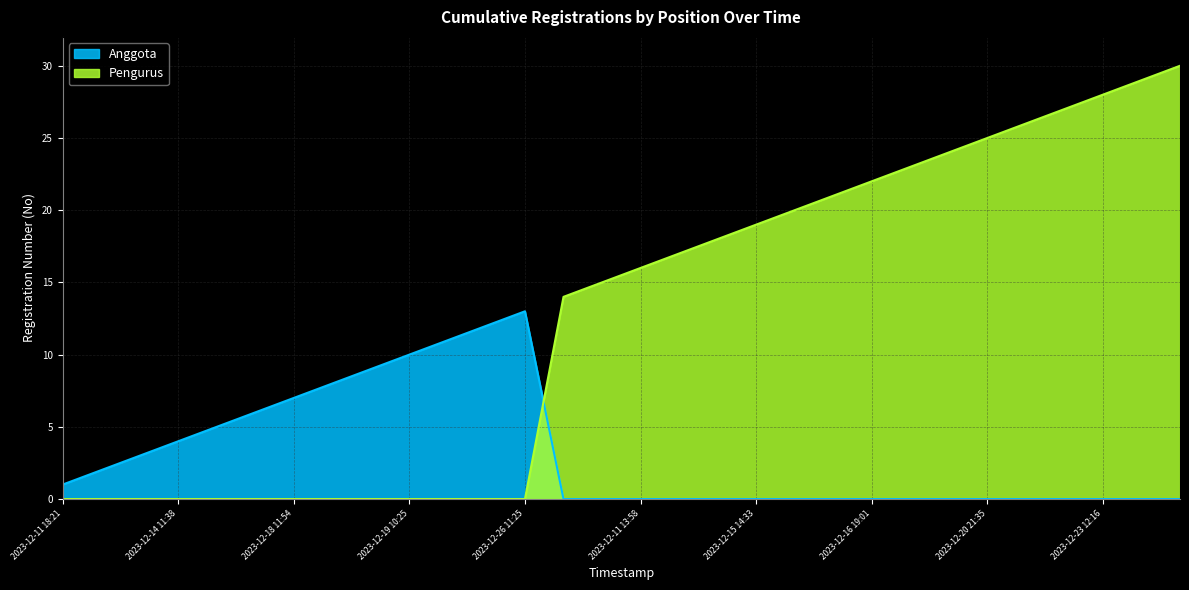

Reading left to right, transcribe all the data shown in this chart.

Anggota: 2023-12-11 18:21=1	2023-12-11 19:13=2	2023-12-11 20:21=3	2023-12-14 11:38=4	2023-12-14 13:27=5	2023-12-18 05:19=6	2023-12-18 11:54=7	2023-12-18 19:17=8	2023-12-18 20:00=9	2023-12-19 10:25=10	2023-12-20 21:37=11	2023-12-21 19:26=12	2023-12-26 11:25=13	2023-12-11 12:50=0	2023-12-11 13:05=0	2023-12-11 13:58=0	2023-12-11 14:33=0	2023-12-11 17:03=0	2023-12-15 14:33=0	2023-12-16 09:30=0	2023-12-16 18:51=0	2023-12-16 19:01=0	2023-12-18 19:36=0	2023-12-18 20:12=0	2023-12-20 21:35=0	2023-12-21 19:19=0	2023-12-21 19:38=0	2023-12-23 12:16=0	2023-12-23 15:26=0	2023-12-25 13:58=0
Pengurus: 2023-12-11 18:21=0	2023-12-11 19:13=0	2023-12-11 20:21=0	2023-12-14 11:38=0	2023-12-14 13:27=0	2023-12-18 05:19=0	2023-12-18 11:54=0	2023-12-18 19:17=0	2023-12-18 20:00=0	2023-12-19 10:25=0	2023-12-20 21:37=0	2023-12-21 19:26=0	2023-12-26 11:25=0	2023-12-11 12:50=14	2023-12-11 13:05=15	2023-12-11 13:58=16	2023-12-11 14:33=17	2023-12-11 17:03=18	2023-12-15 14:33=19	2023-12-16 09:30=20	2023-12-16 18:51=21	2023-12-16 19:01=22	2023-12-18 19:36=23	2023-12-18 20:12=24	2023-12-20 21:35=25	2023-12-21 19:19=26	2023-12-21 19:38=27	2023-12-23 12:16=28	2023-12-23 15:26=29	2023-12-25 13:58=30